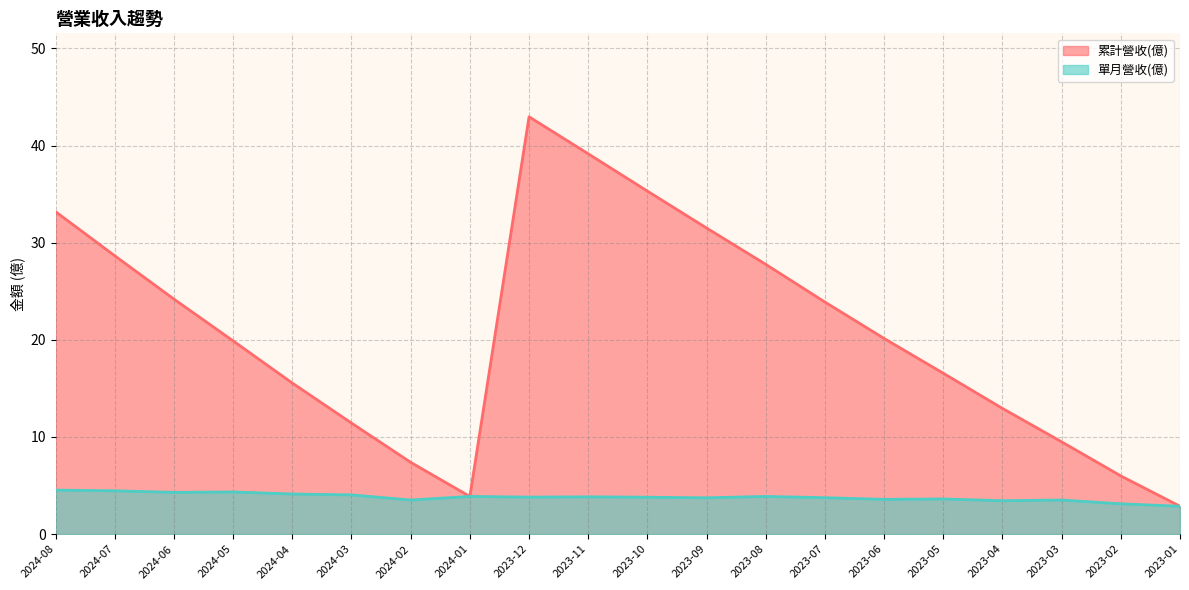

At which label does 累計營收(億) reach its minimum?

2023-01